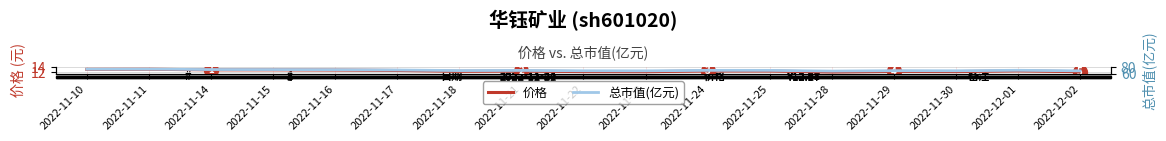

True or false: 价格 and 总市值(亿元) intersect in this chart.

False